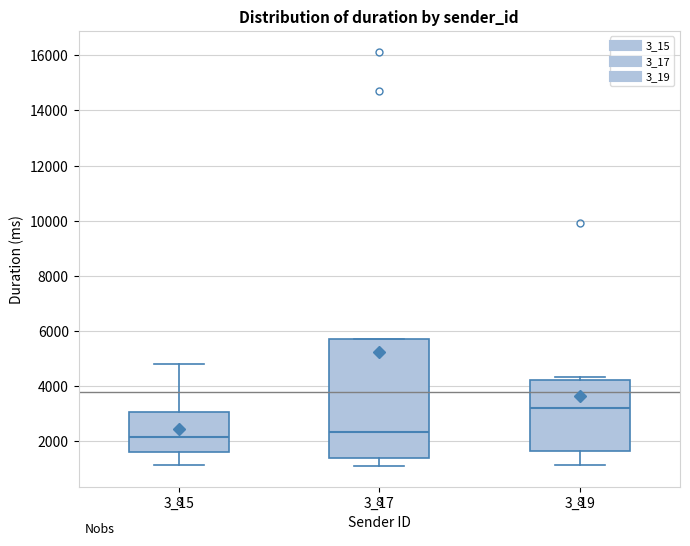

Where is the upper edge of the box at x = 3_15 on the y-axis? The values are not printed on the chart, so give them approximately, as read against the axis.

3000